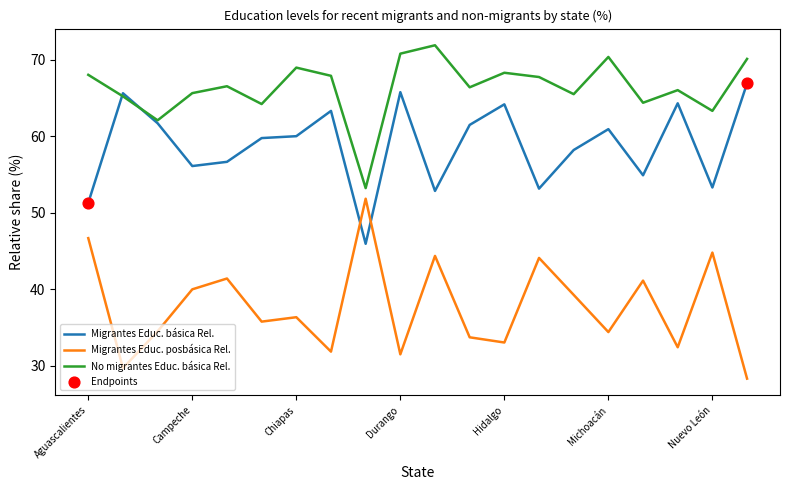

What is the minimum value for Migrantes Educ. básica Rel.?

45.9